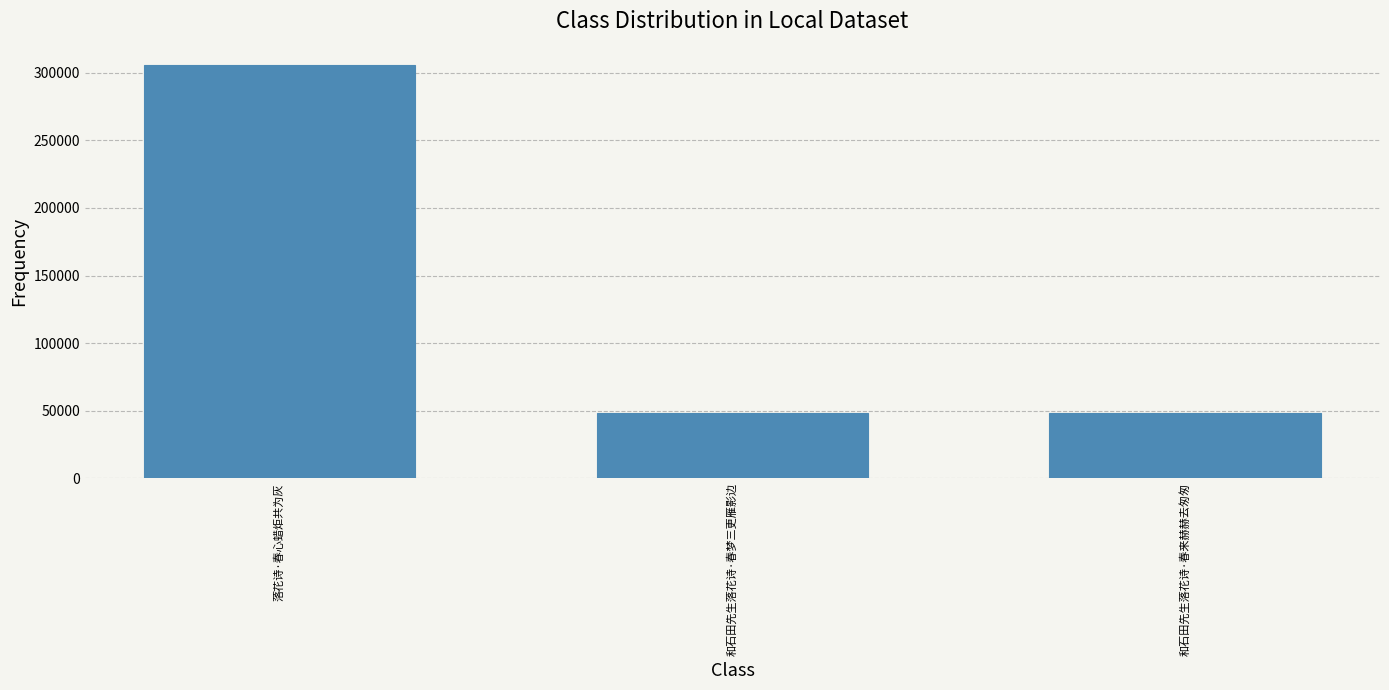

The value at 落花诗·春心蜡炬共为灰 is 305339. True or false?

True